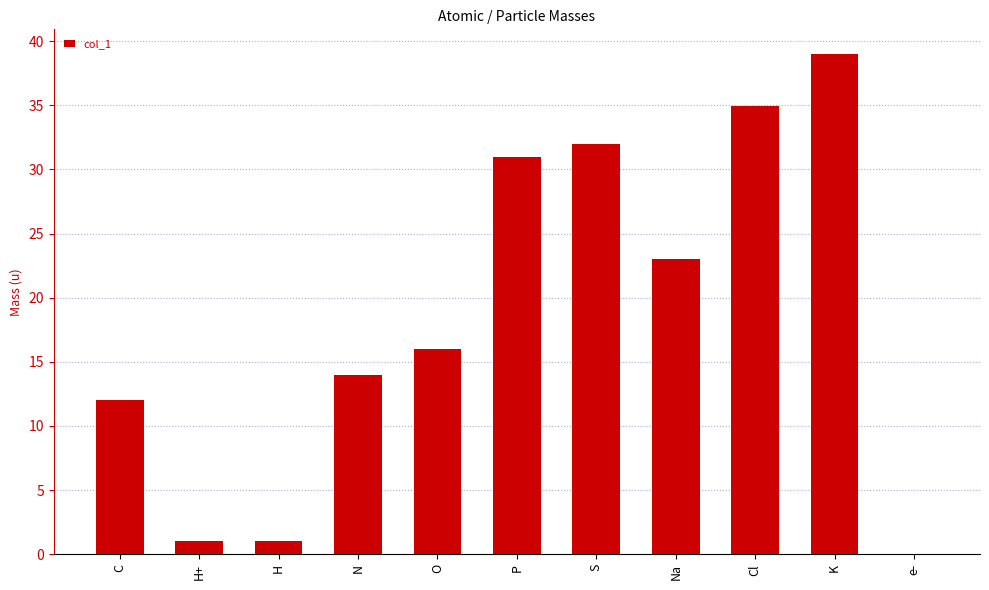

The chart shows a value of 16.0 at O. True or false?

True